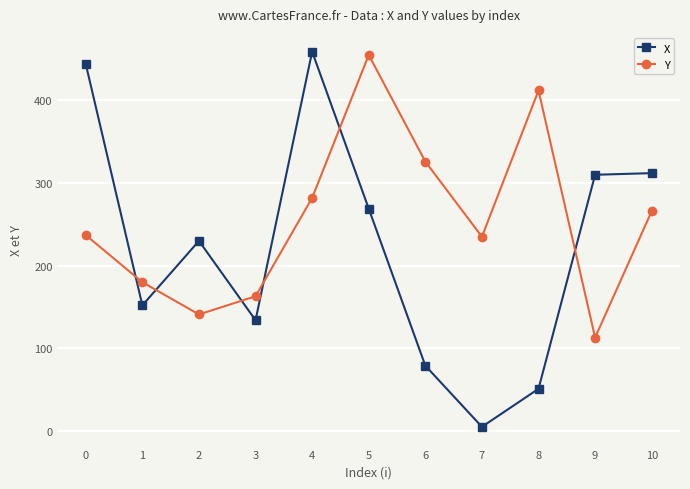

Which label corresponds to the smallest value in the chart?

7